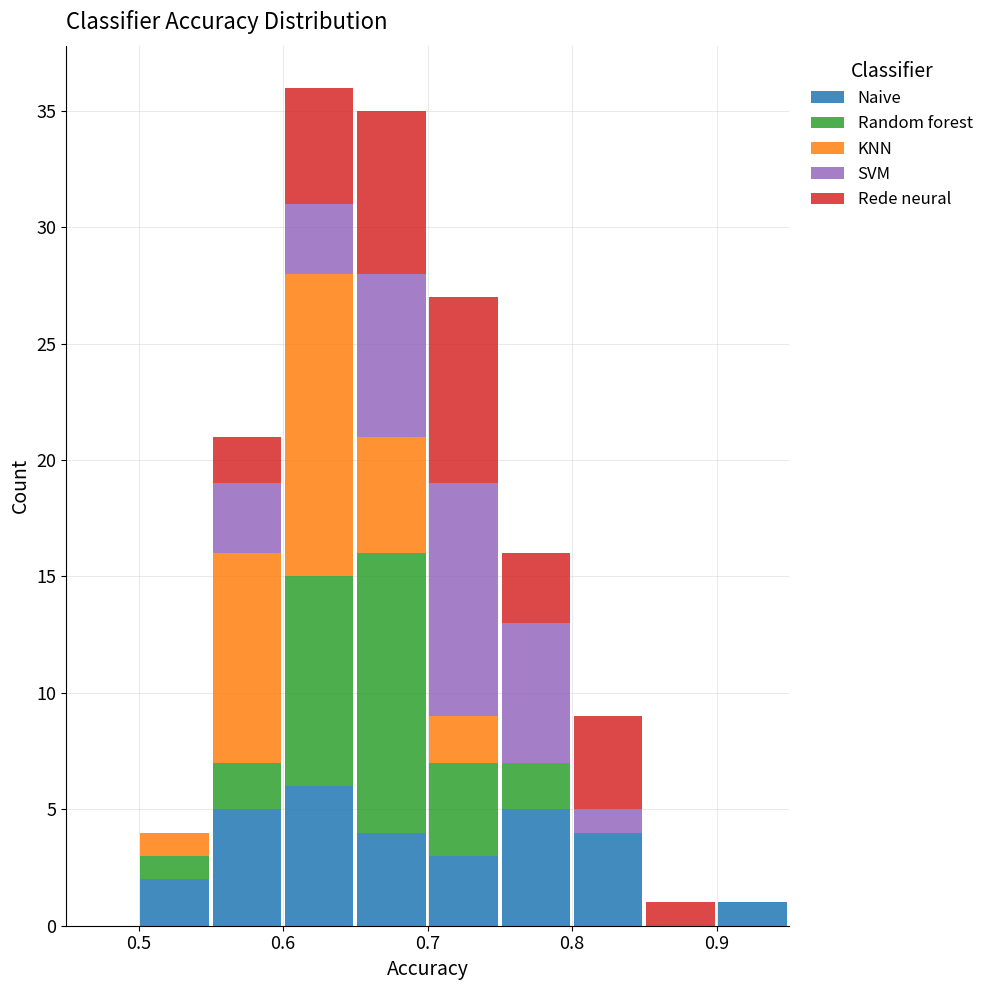

Which range on the x-axis has the tallest stacked bar (by total height)?

0.60 to 0.65